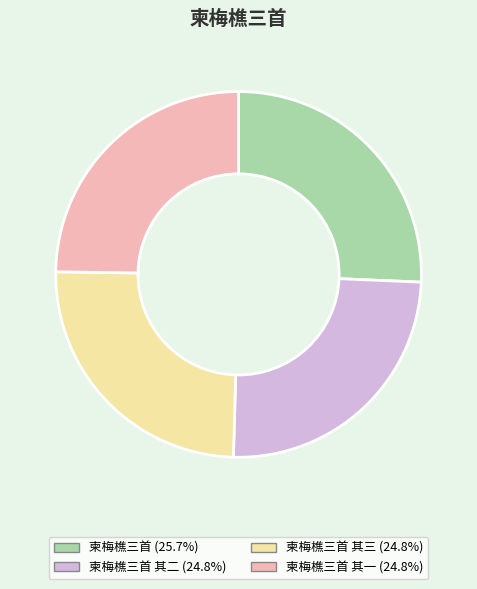

Does any single category account for the majority?

No